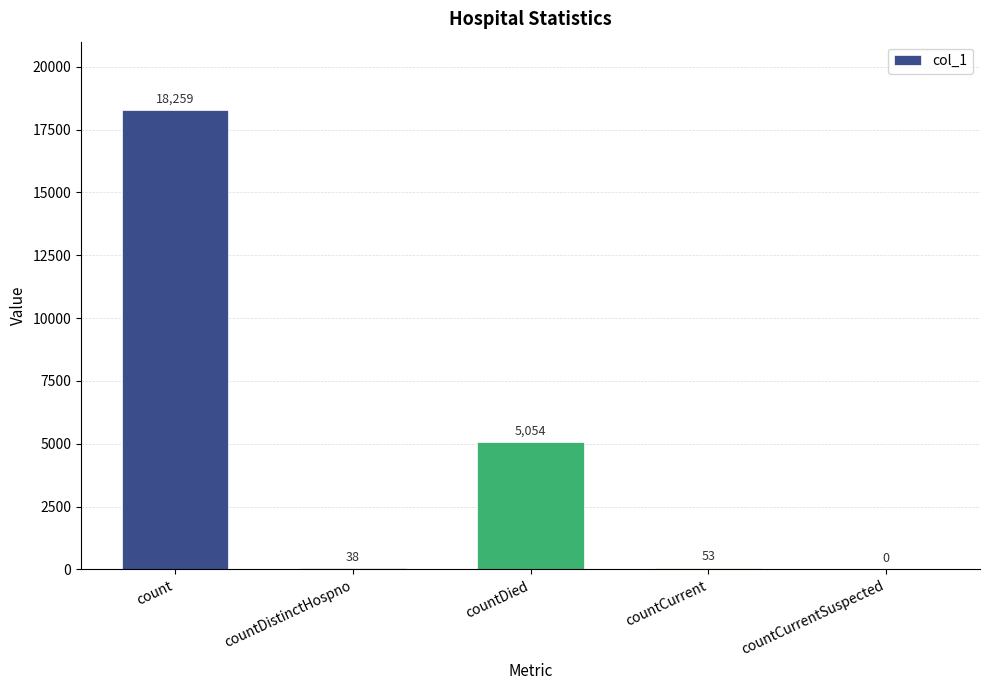

Read the value at countDied, to the nearest 100.

5100